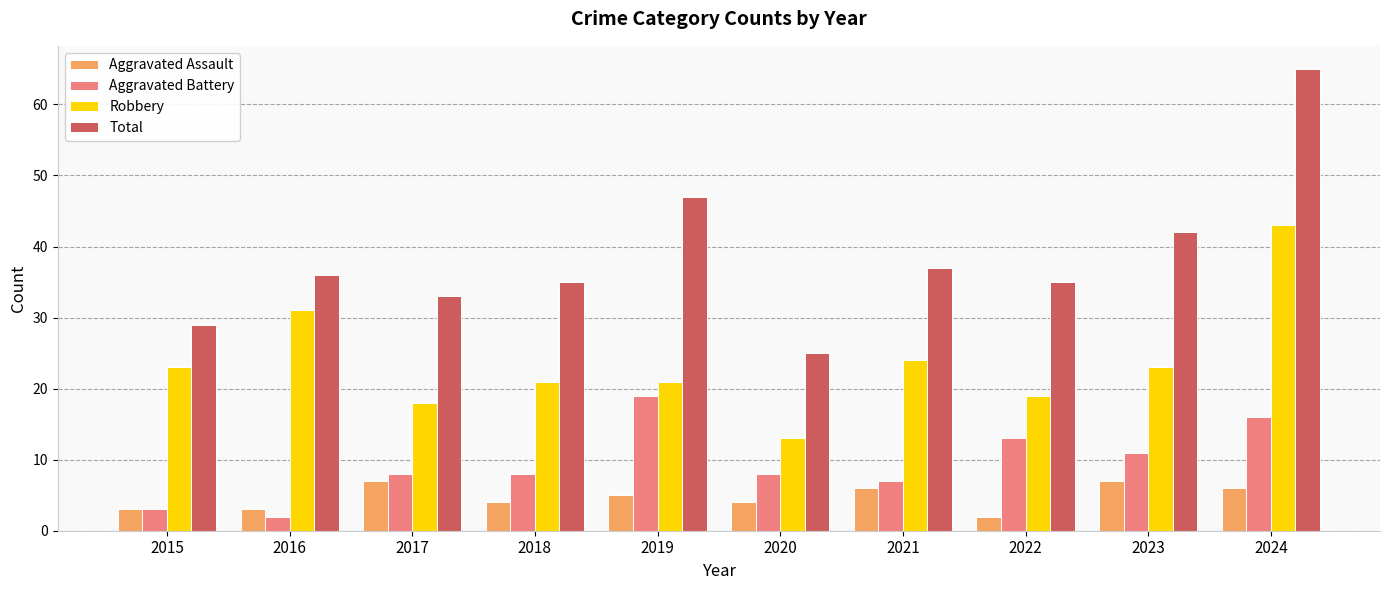

What is the maximum value shown in the chart?

65